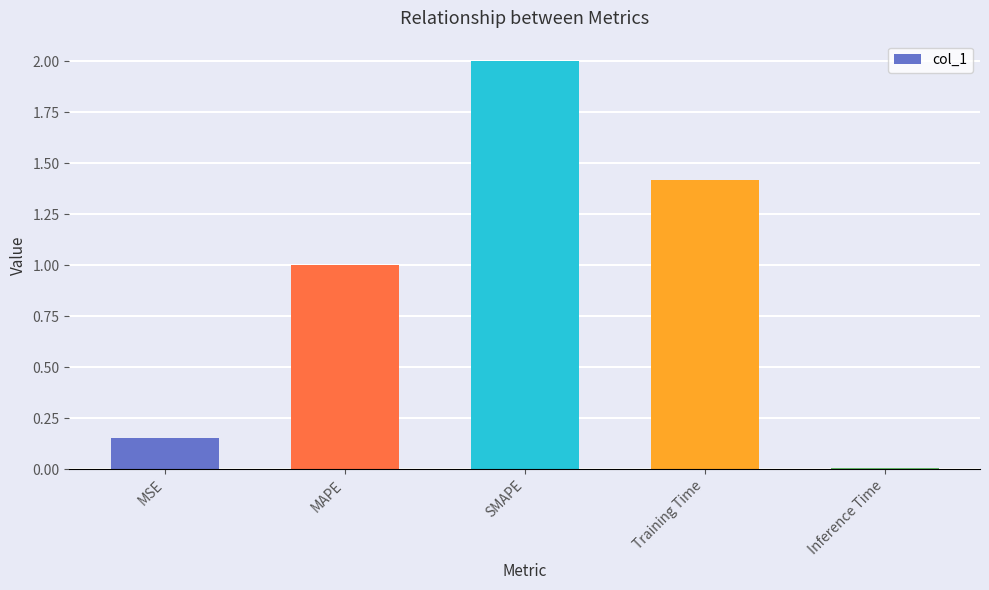

What is the sum of all values?

4.6